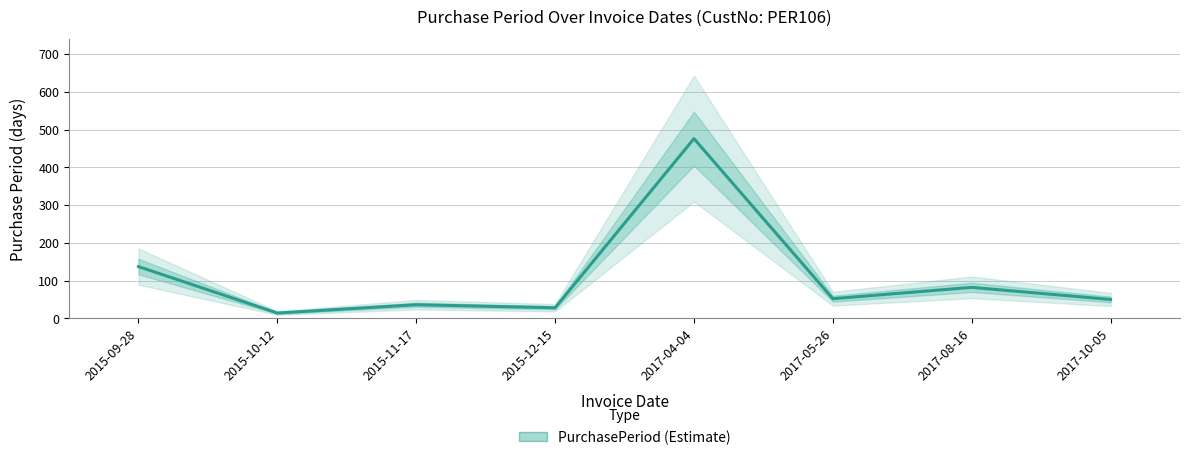

The chart shows a value of 192 at 2015-09-28. True or false?

False